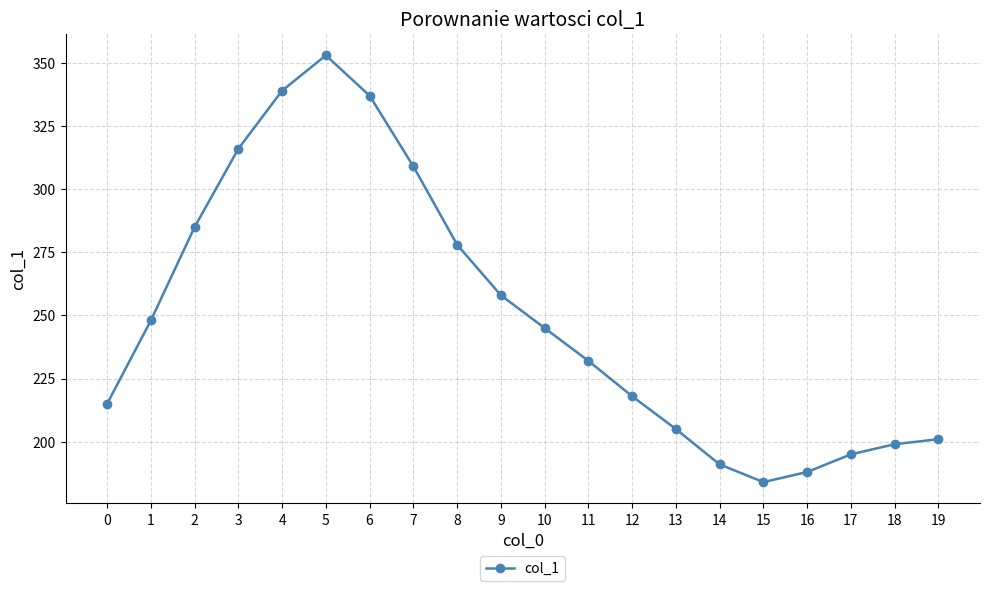

At which category does the chart reach its peak across all series?

5